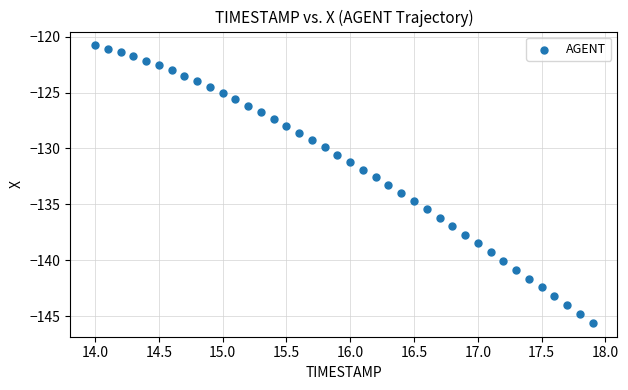

What is the range of Y values (max minus min)?

24.8